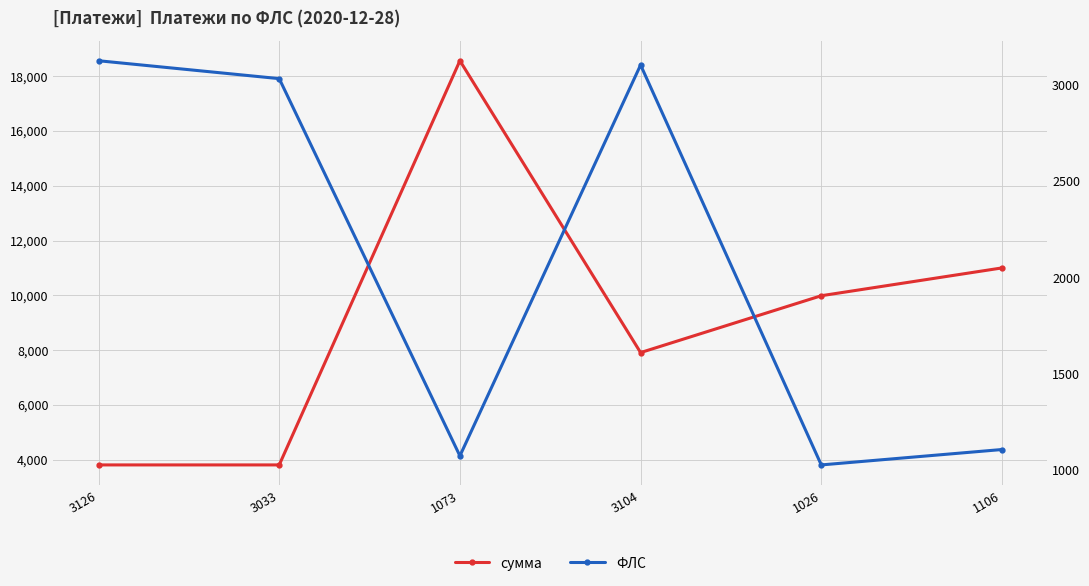

What is the value of the ФЛС point at the 5th from the left?

1026.0